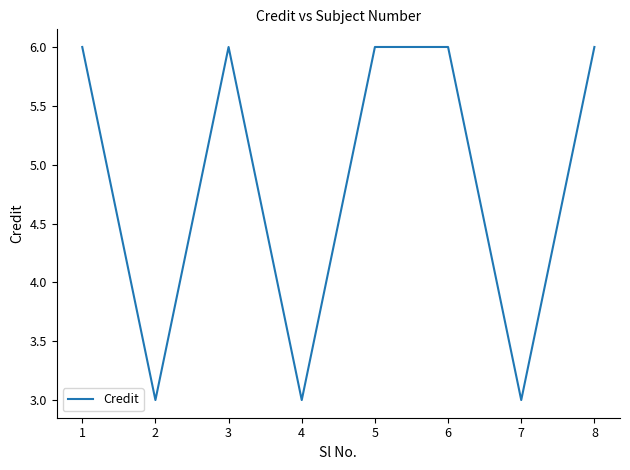

The value at 6 is 2. True or false?

False